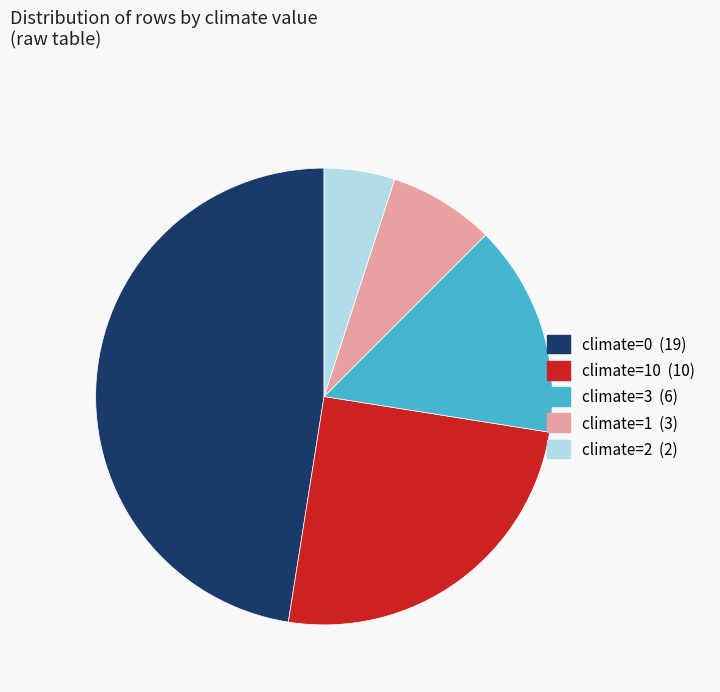

Is there any slice that represents more than half of the pie?

No